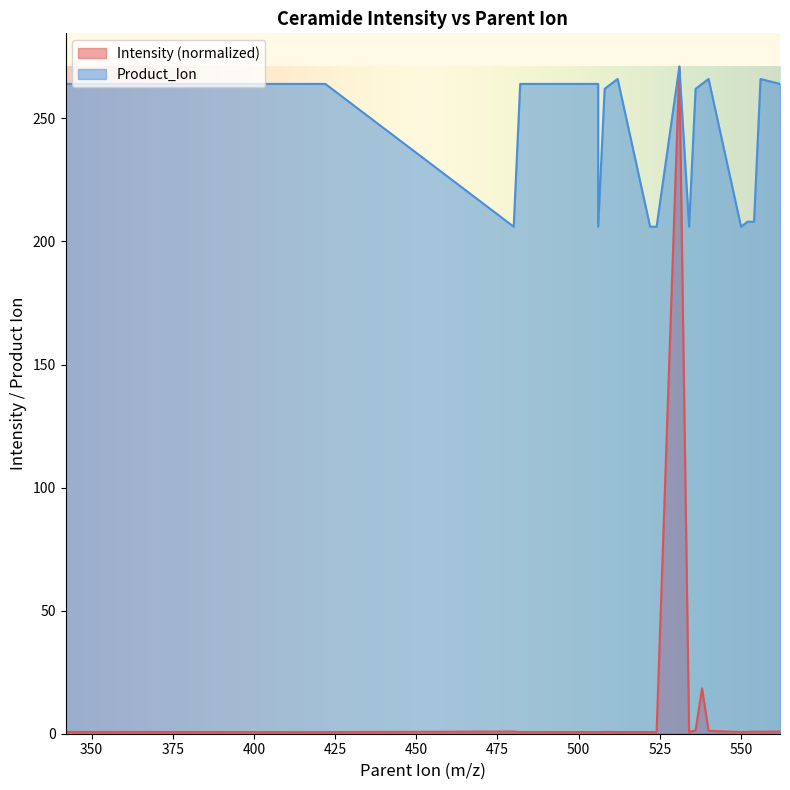

Rank the series by their maximum value, from lowest to highest.

Intensity, Product_Ion